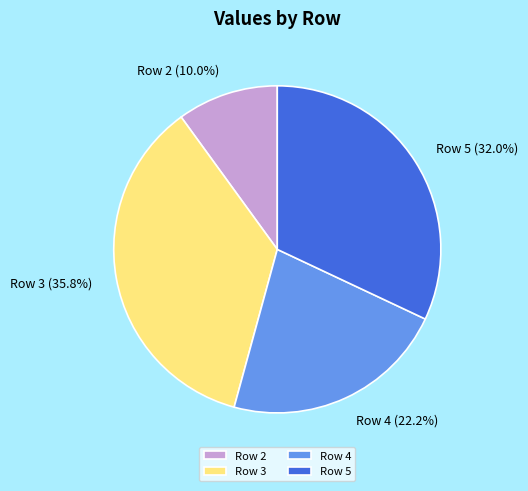

Combined, do Row 2 and Row 5 account for over 50%?

No